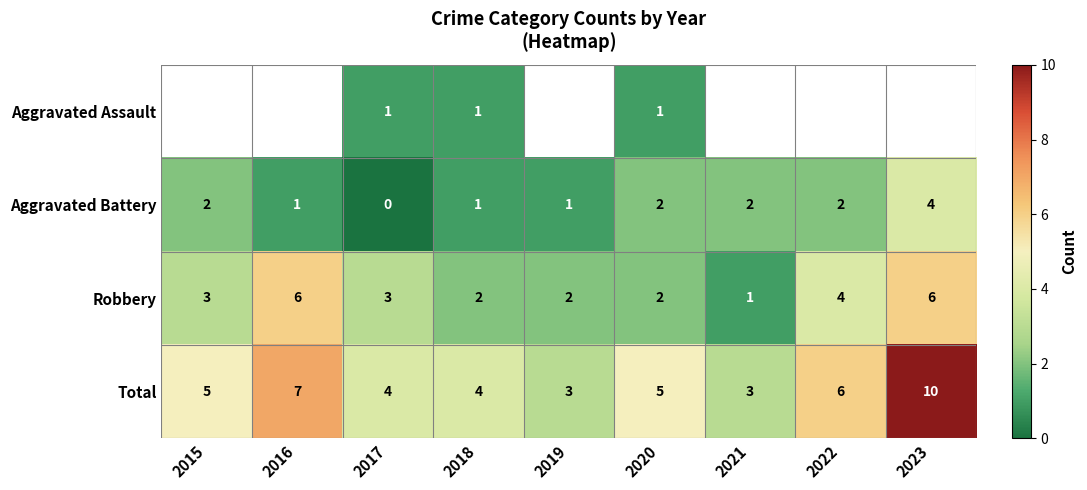

Count the number of categories in the chart.

9